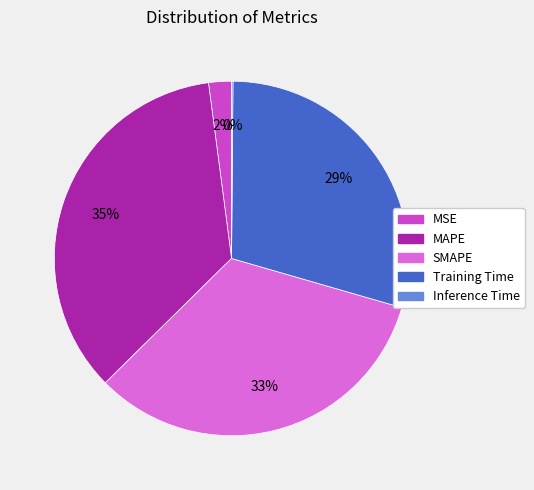

To the nearest percent, what is the average slice percentage?

20%